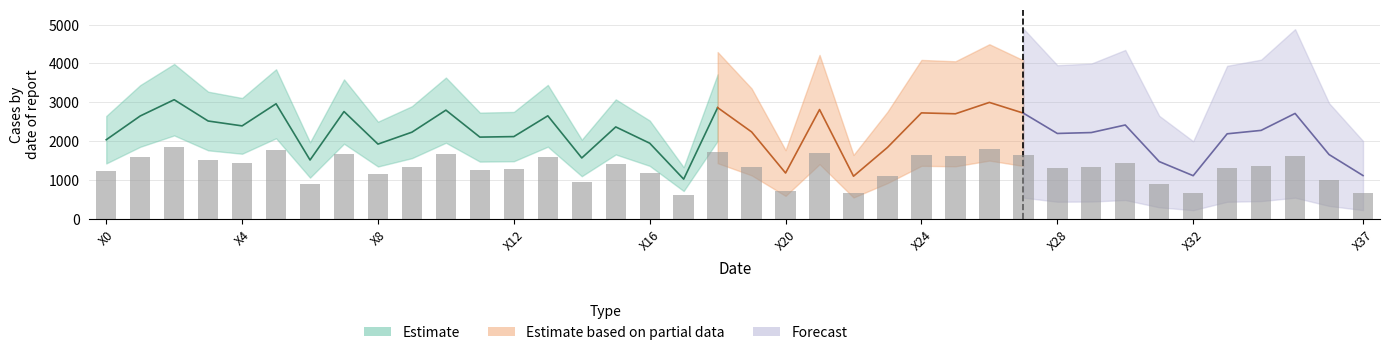

What is the smallest value displayed?

612.7